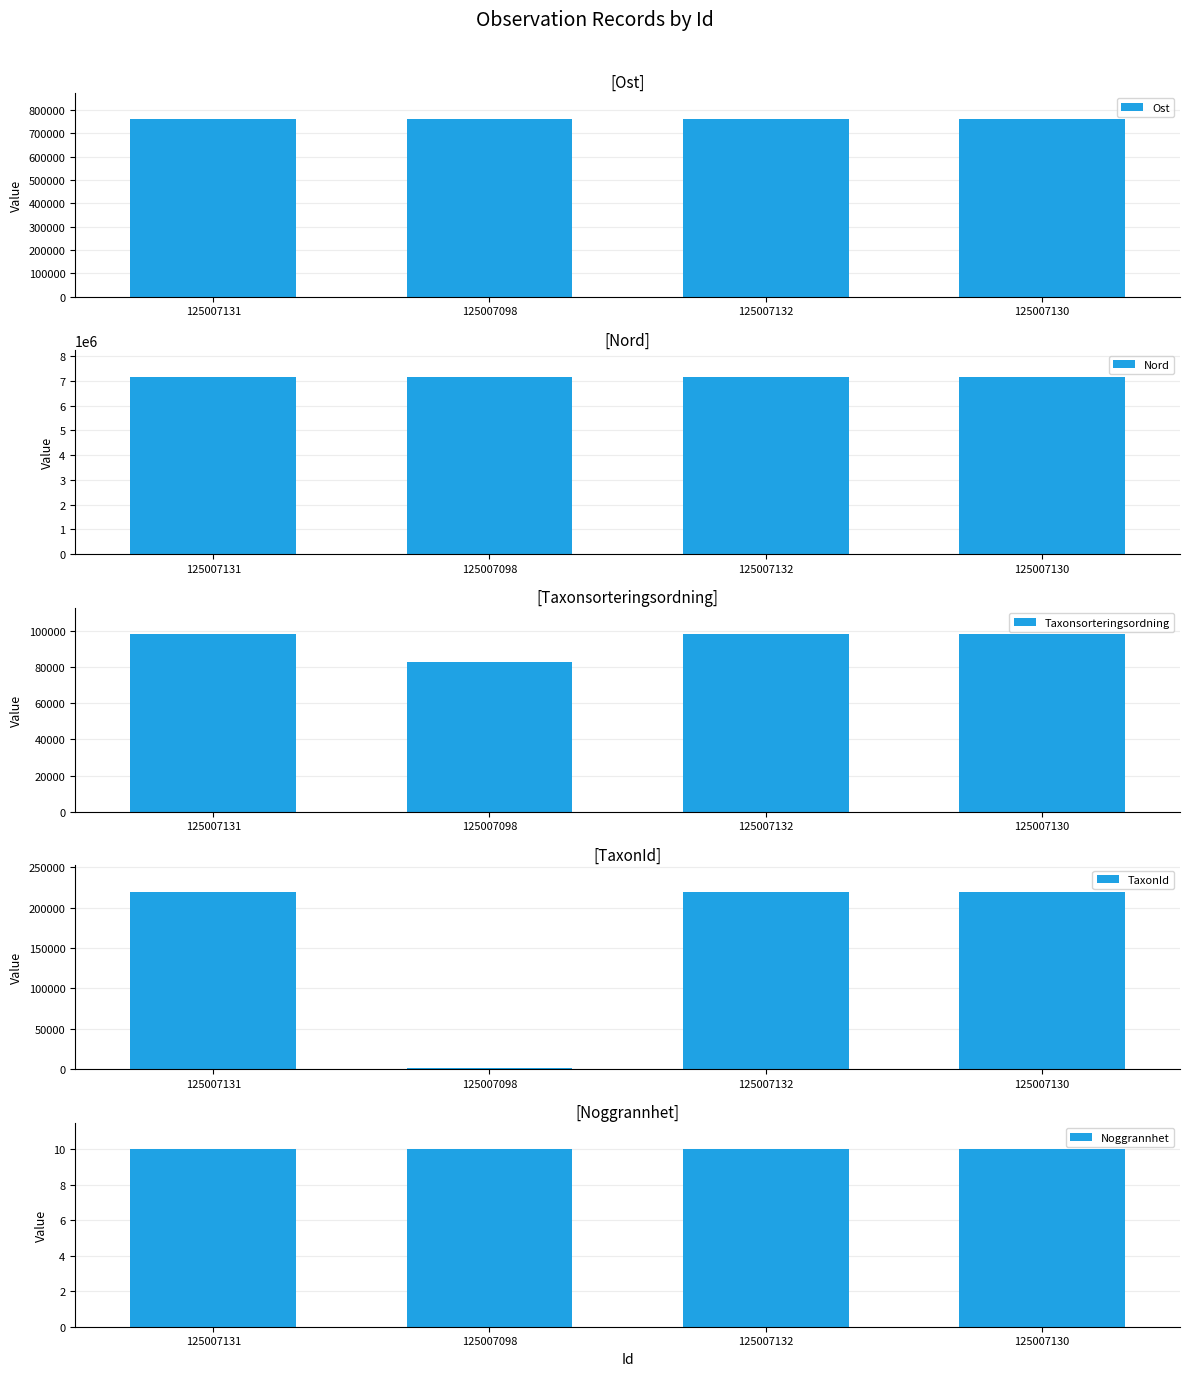

Is it true that Ost equals 1148945 at 125007131?

False